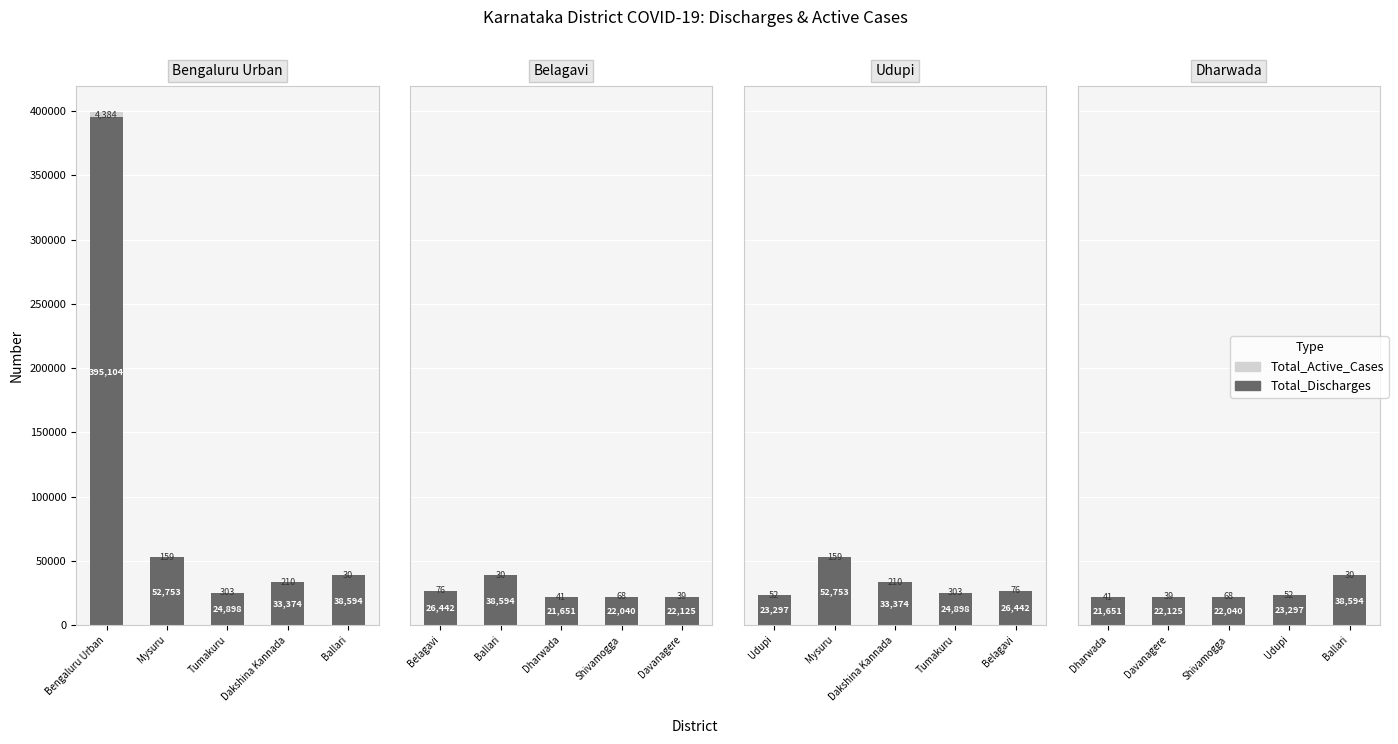

What is the total value across all series at Ballari?

38624